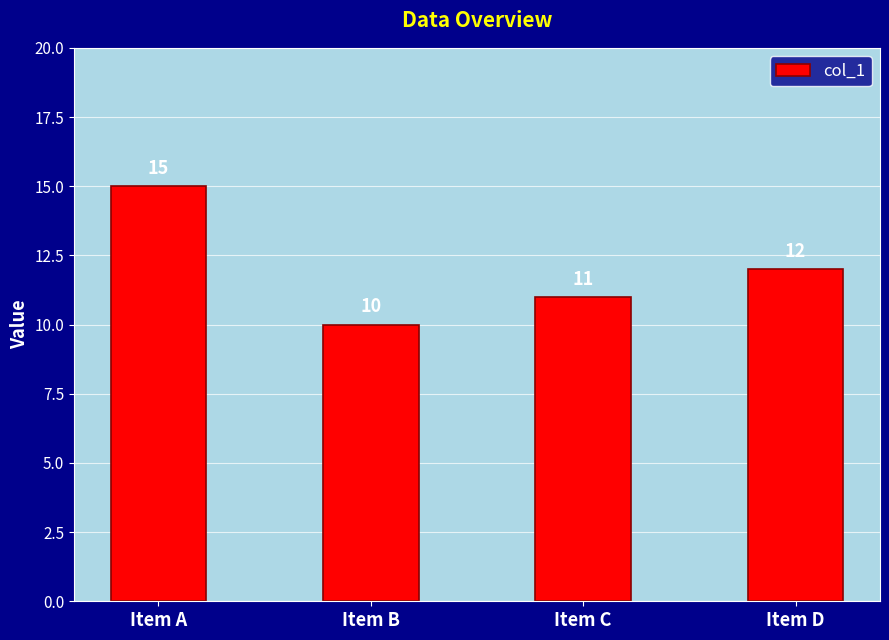

Which label corresponds to the smallest value in the chart?

Item B